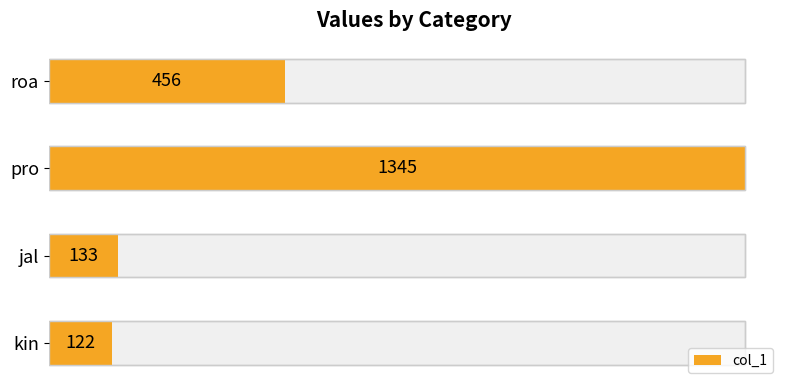

How many values exceed 456?

1